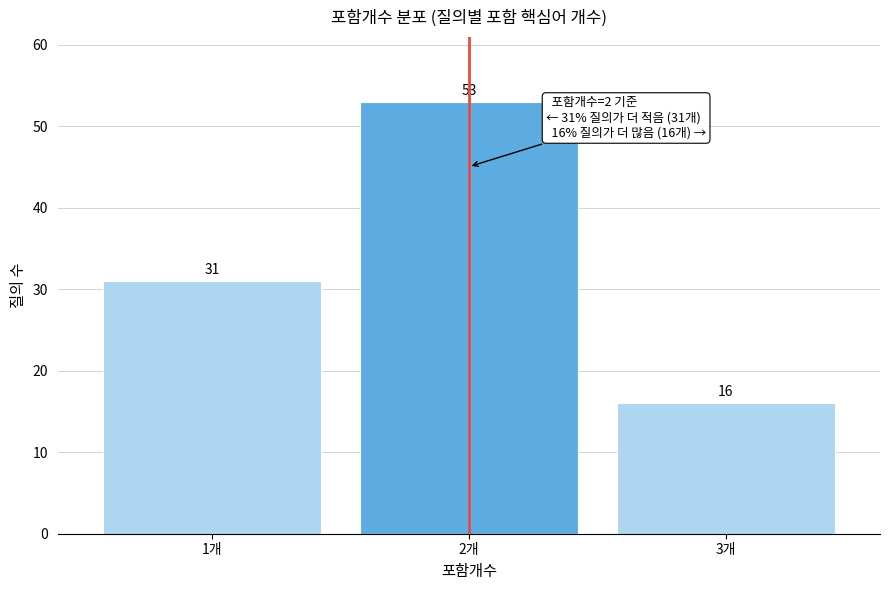

Which range on the x-axis has the tallest bar?

1.5 to 2.5